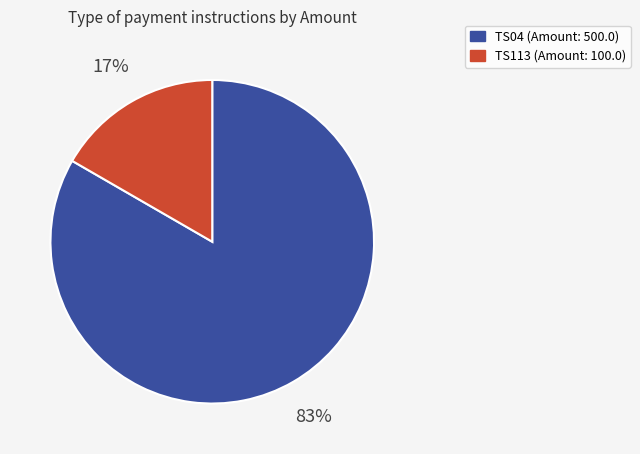

Which has a higher value, TS04 or TS113?

TS04